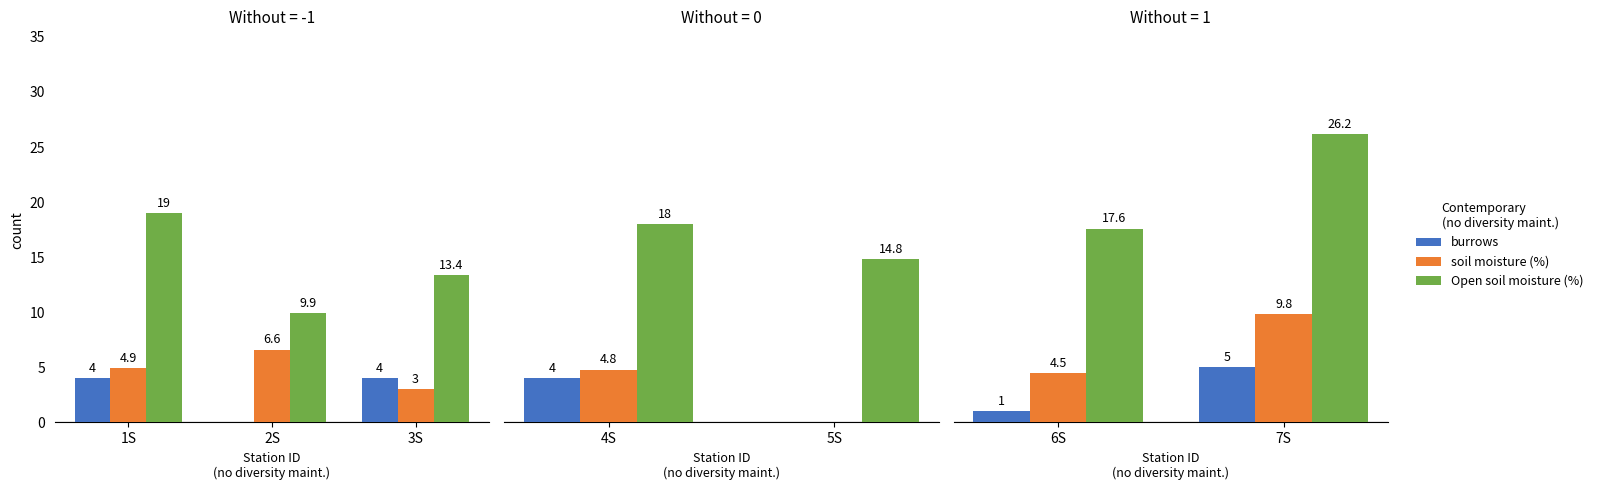

Which series has the largest total across all categories?

Open soil moisture (%)